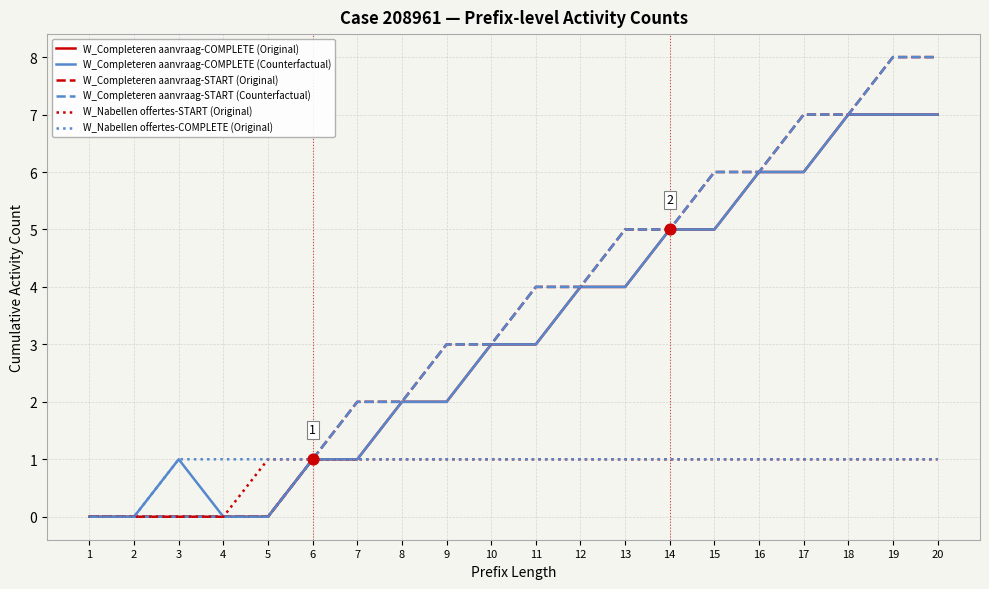

At how many categories does at least one series exceed 4?

8